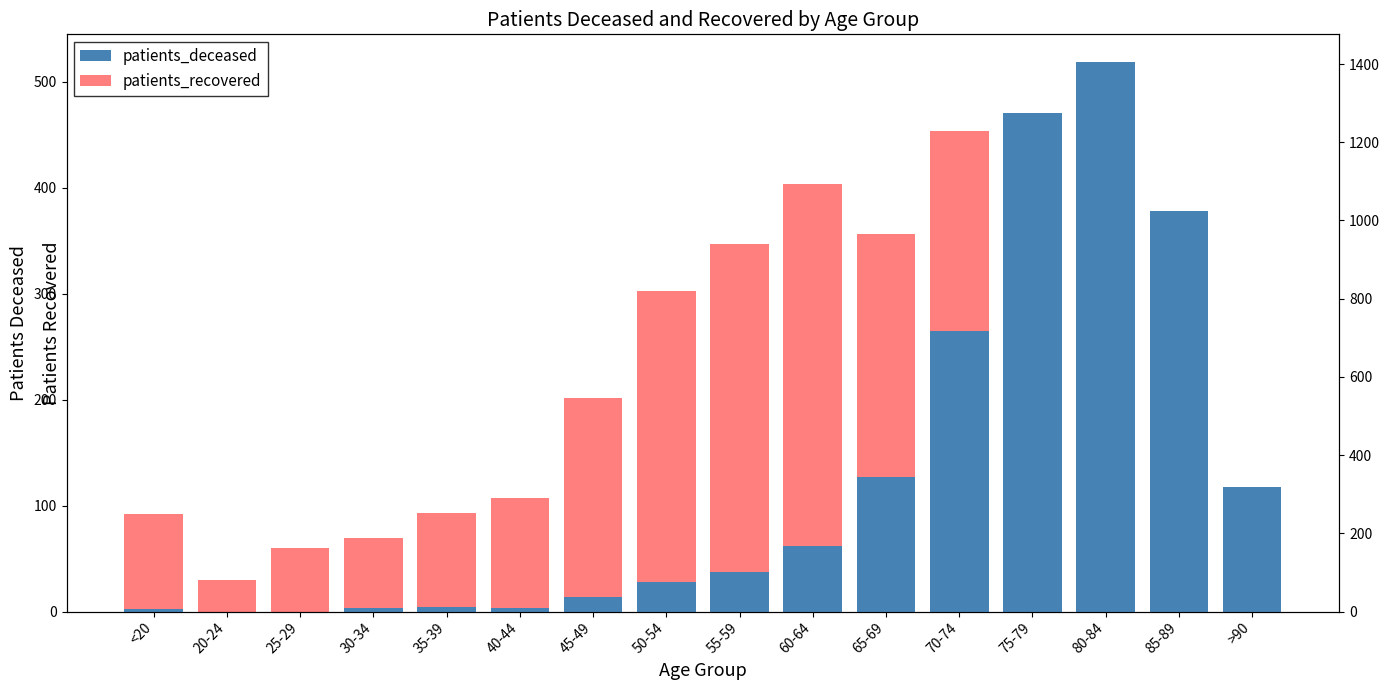

What position from the left is 35-39?

5